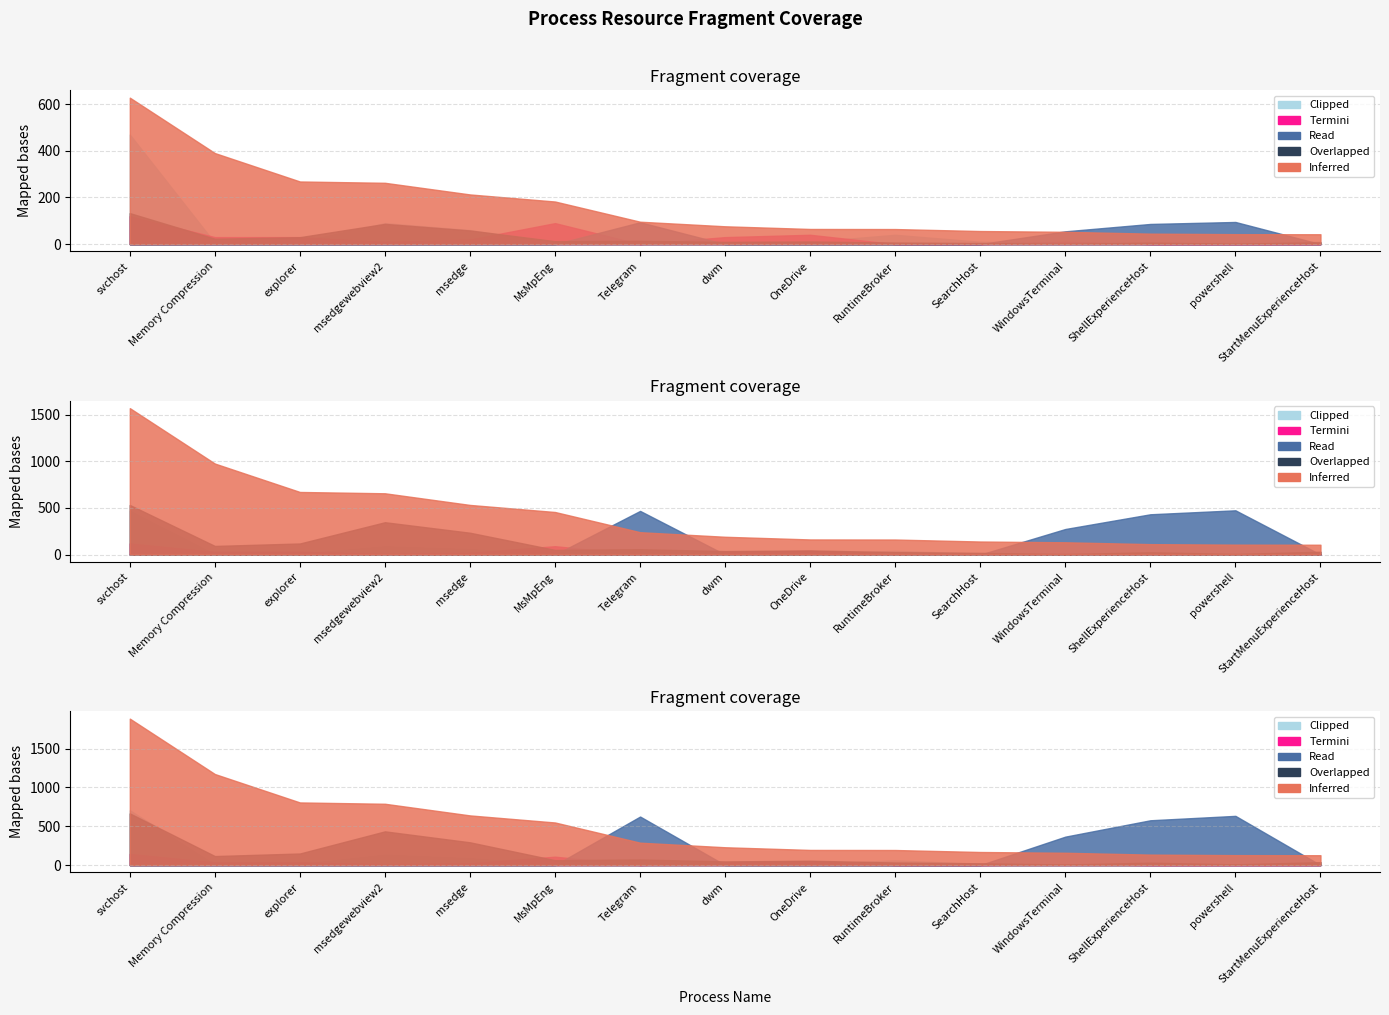

The Instances series shows 1.7 at WindowsTerminal. True or false?

False